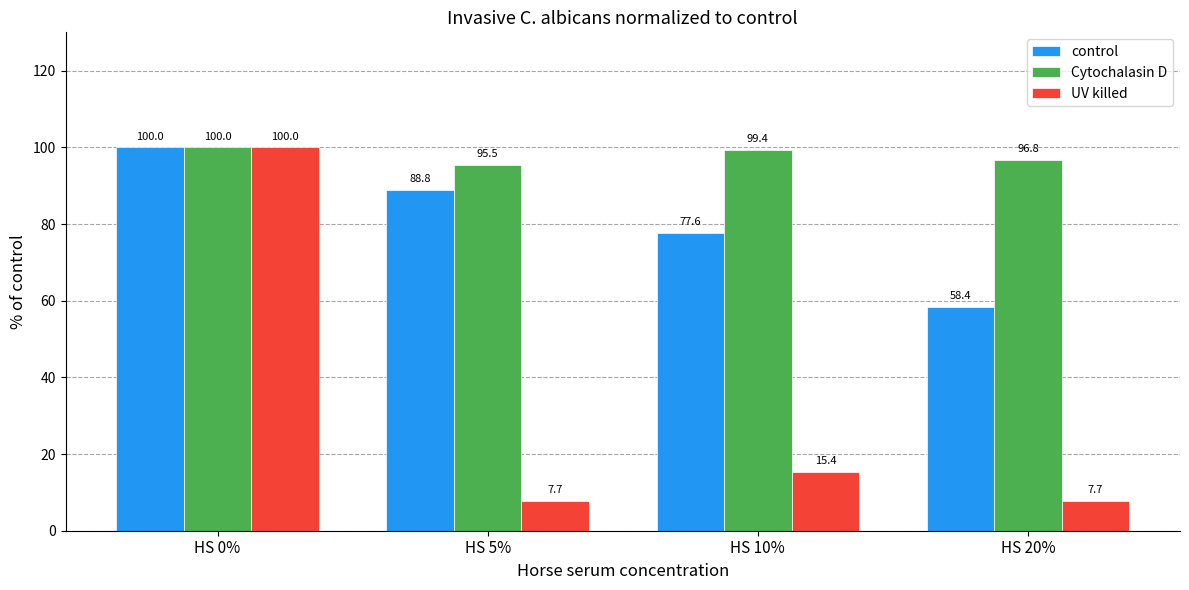

How many data points does each series have?

4